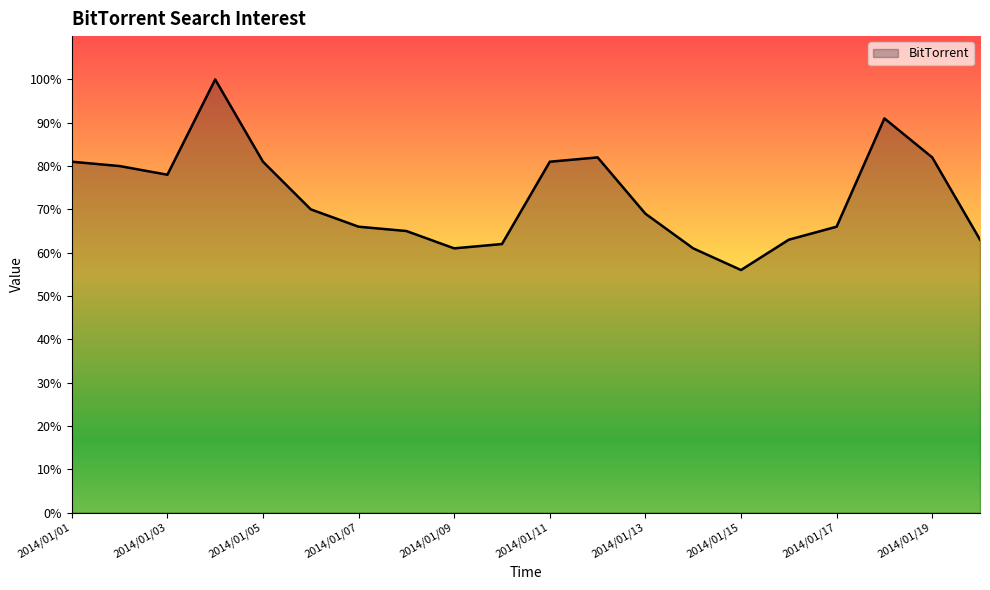

What is the maximum value shown in the chart?

100